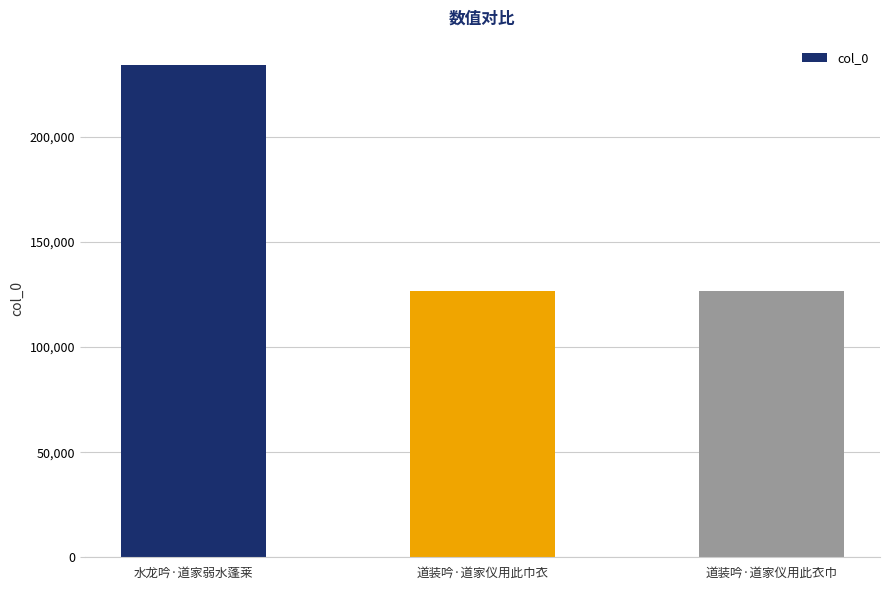

Are the bars grouped side by side (vs. stacked)?

No